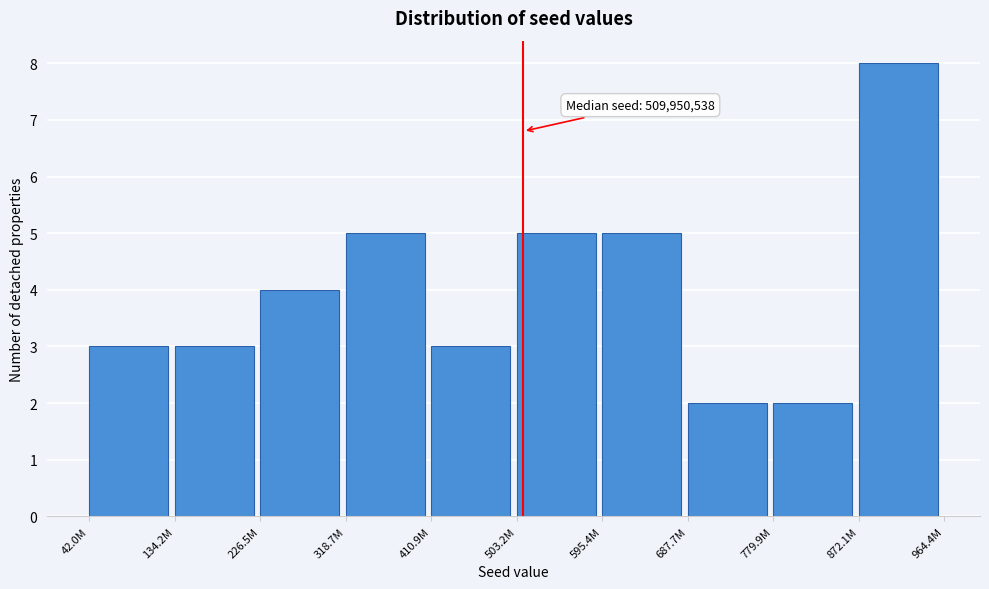

Reading left to right, list all the values displayed in this chart.

3	3	4	5	3	5	5	2	2	8